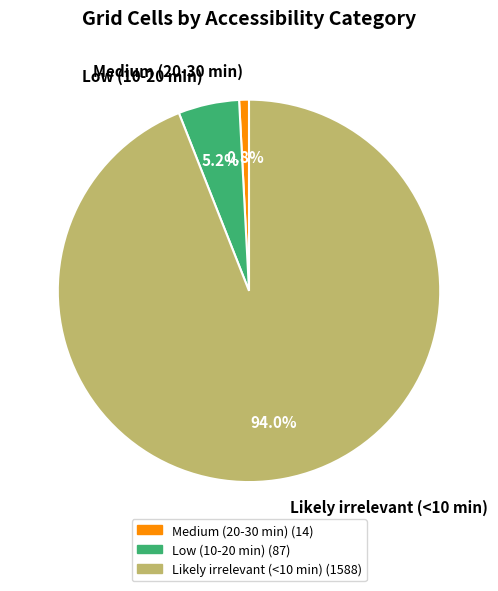

Which category has the smallest portion of the pie?

Medium (20-30 min)